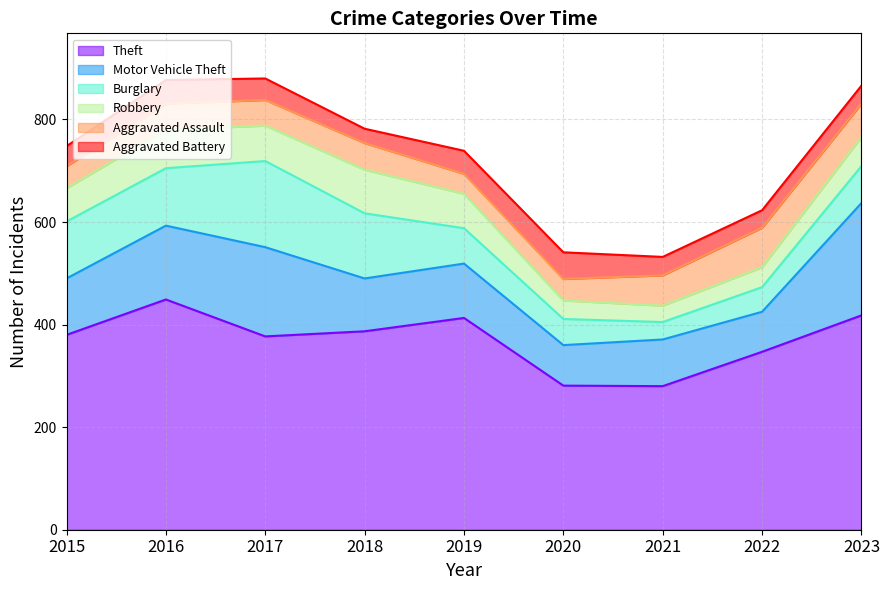

How many series are shown in this chart?

6